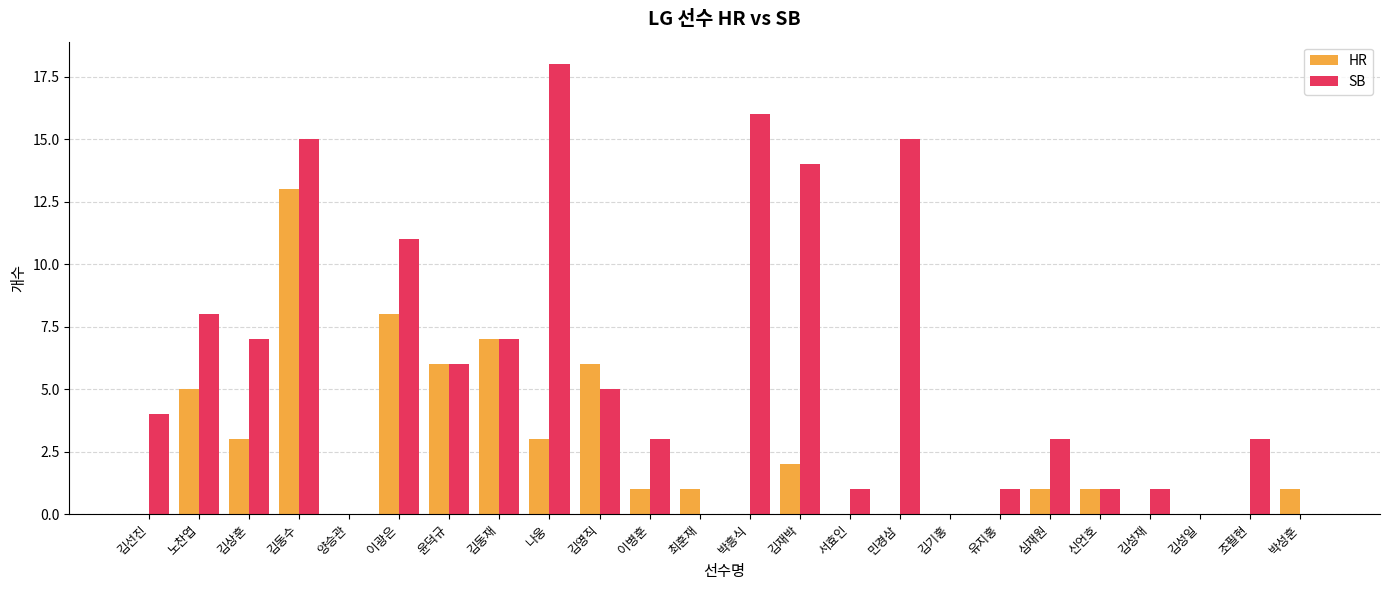

Reading right to left, list all the values displayed in this chart.

HR: 1	0	0	0	1	1	0	0	0	0	2	0	1	1	6	3	7	6	8	0	13	3	5	0
SB: 0	3	0	1	1	3	1	0	15	1	14	16	0	3	5	18	7	6	11	0	15	7	8	4